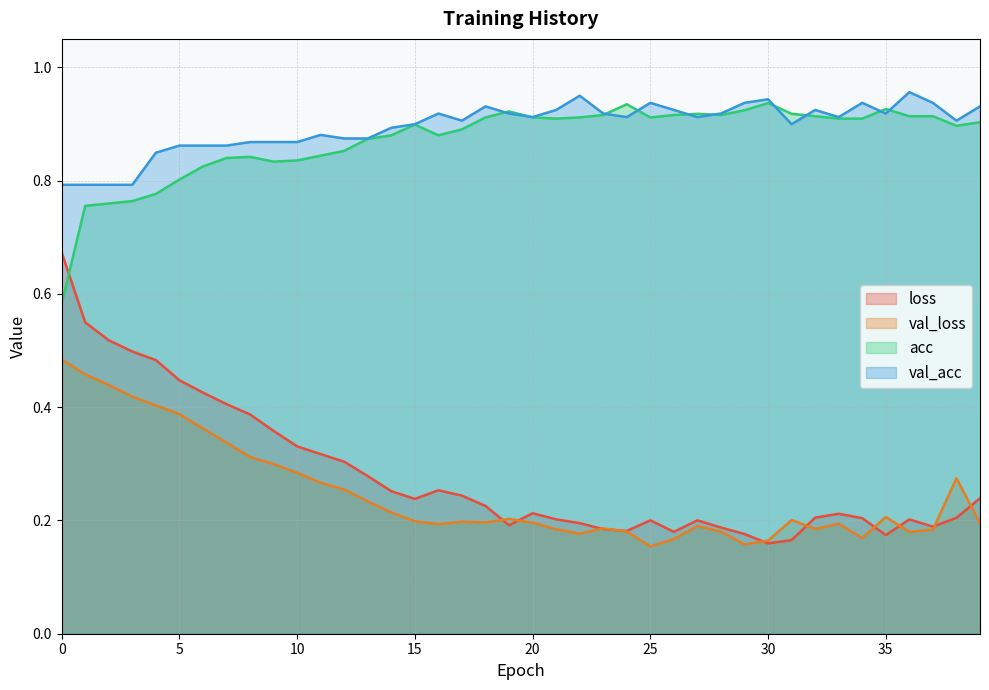

The value of loss at 0 is 1.1. True or false?

False